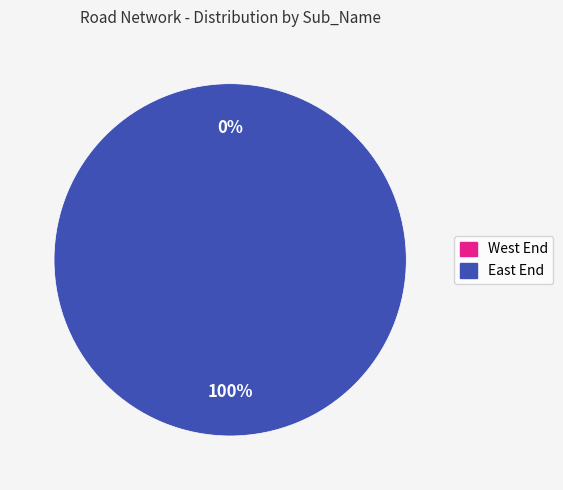

What percentage is the East End slice, to the nearest percent?

100%